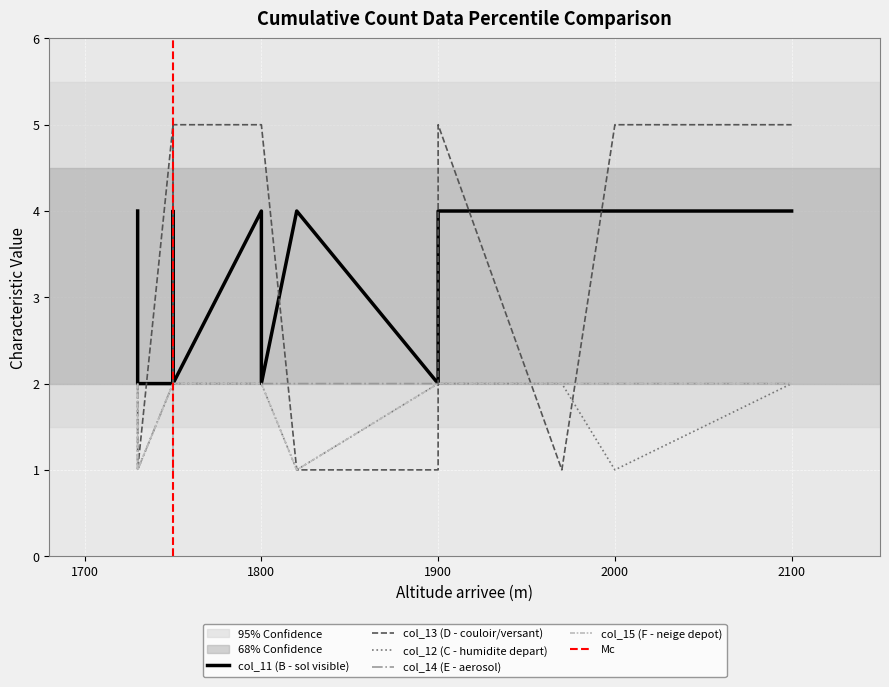

Is the value of col_13 (D - couloir/versant) at 1730 greater than the value of col_14 (E - aerosol) at 1800?

No